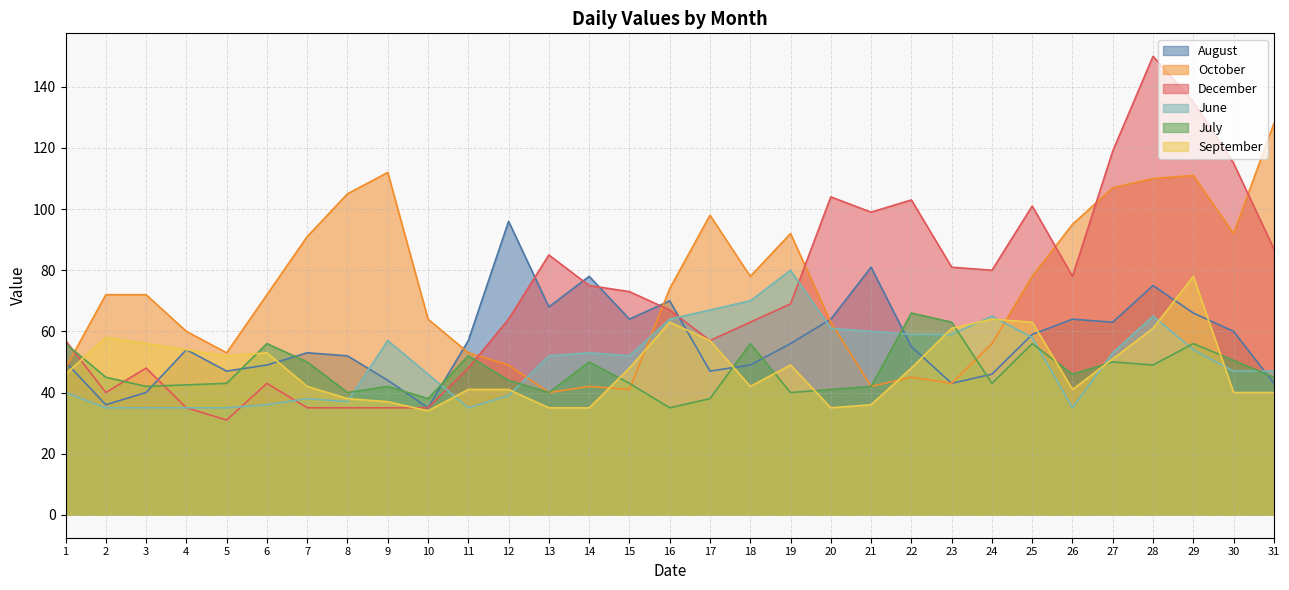

How many lines are shown in the chart?

6